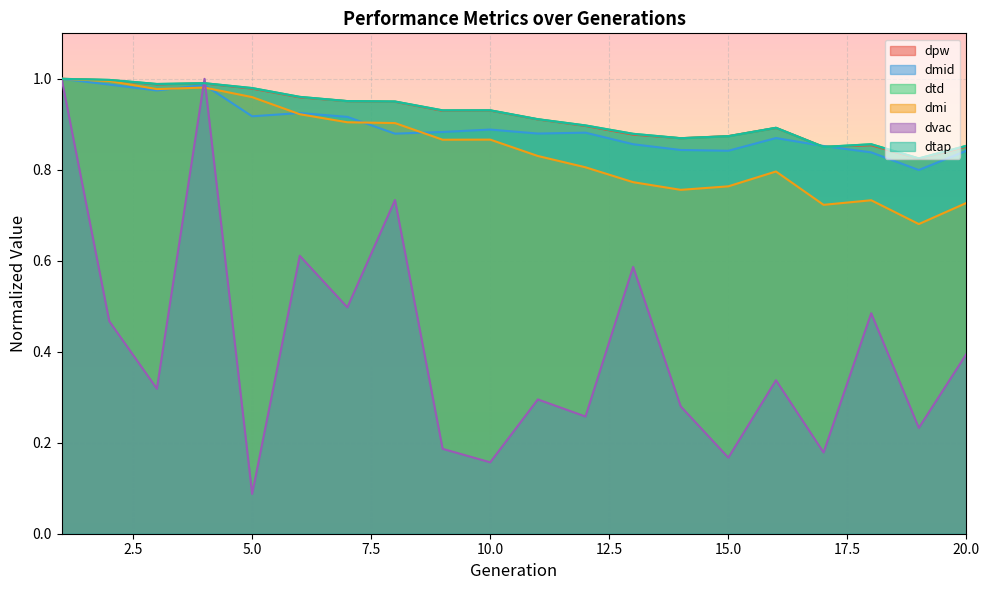

How many intersections are there between dvac and dmi?

2